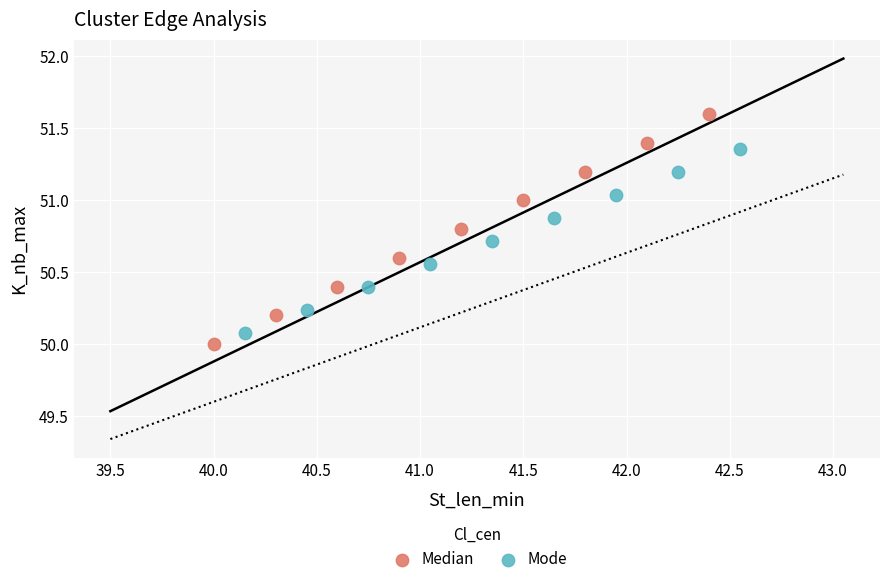

Which series has the largest Y range (max minus min)?

Median